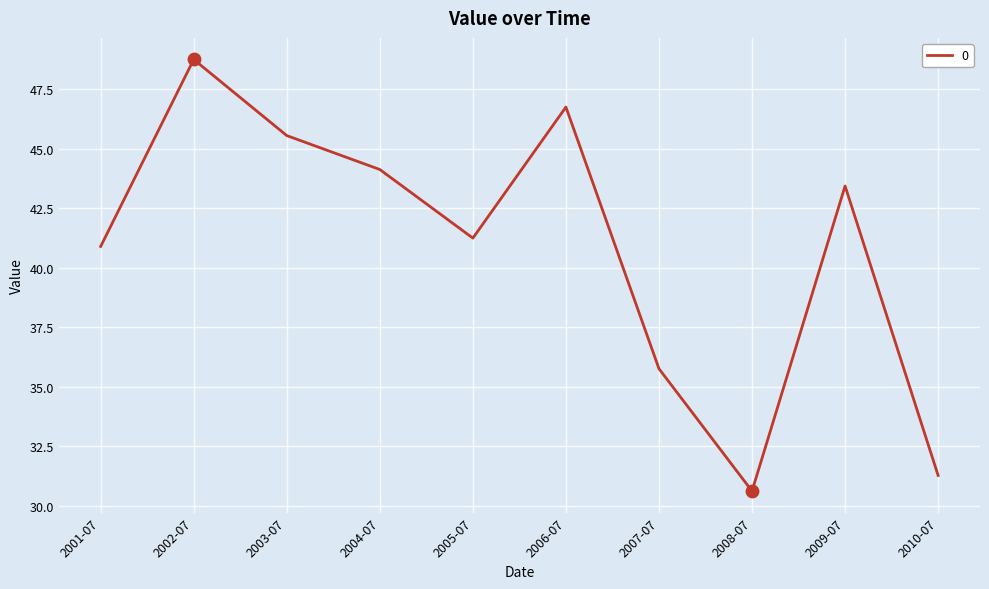

What is the ratio of the value at 2008-07 to the value at 2006-07?

0.7